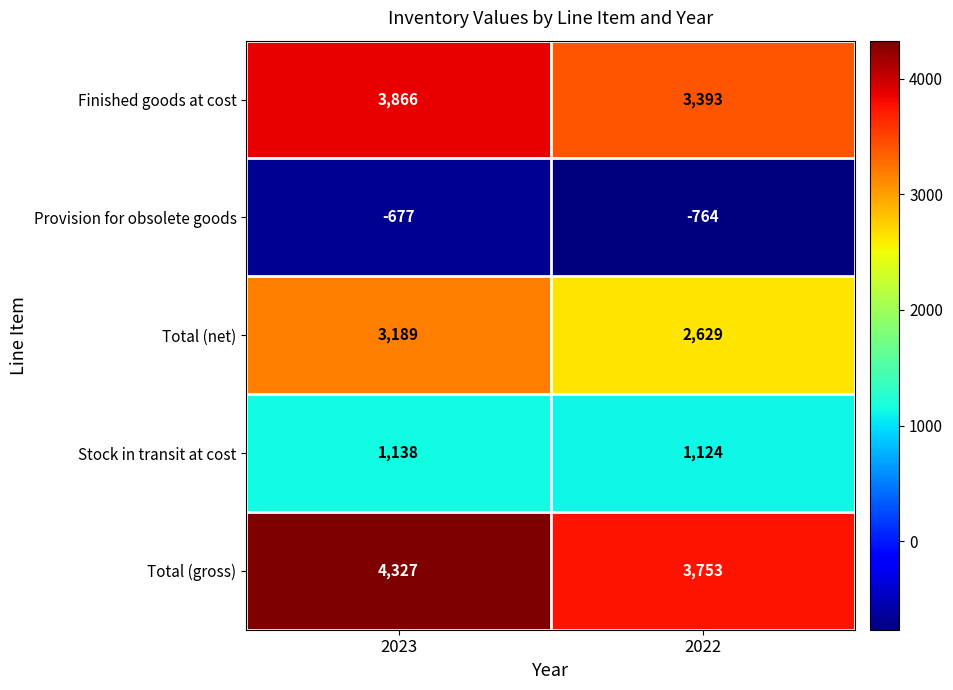

Which series has the largest total across all categories?

Total (gross)